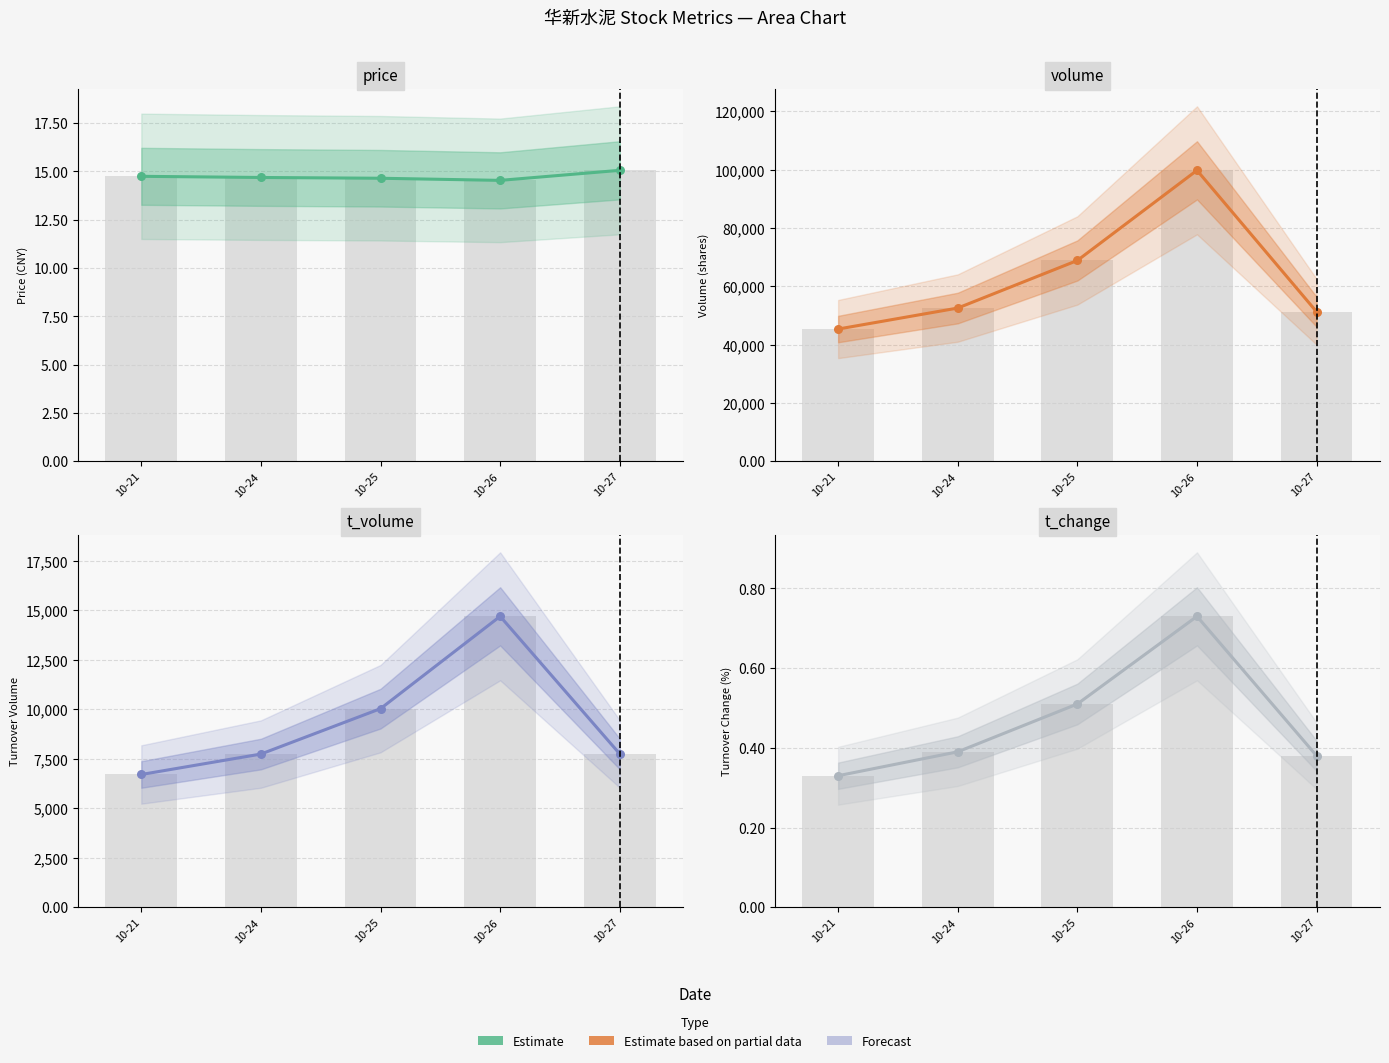

What is the change in value from 10-21 to 10-25?

+0.2